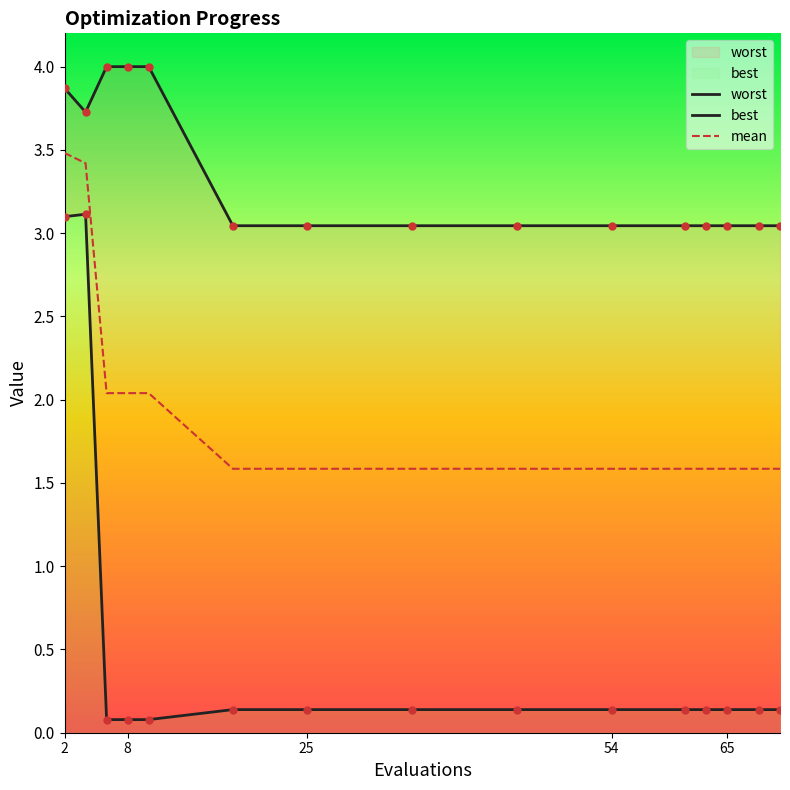

Which series reaches the minimum Y coordinate?

best